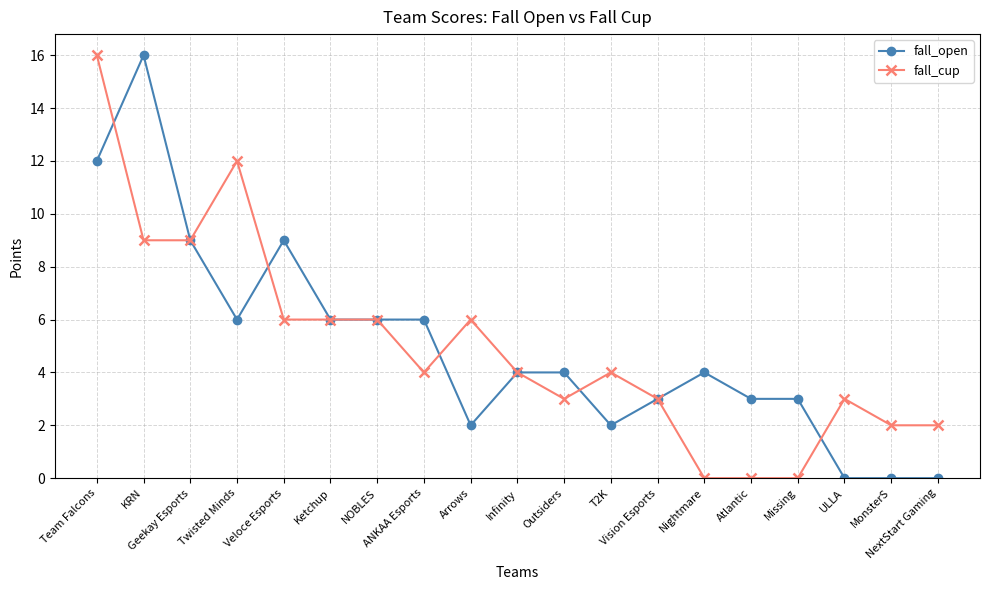

At which category is the sum across all series the highest?

Team Falcons